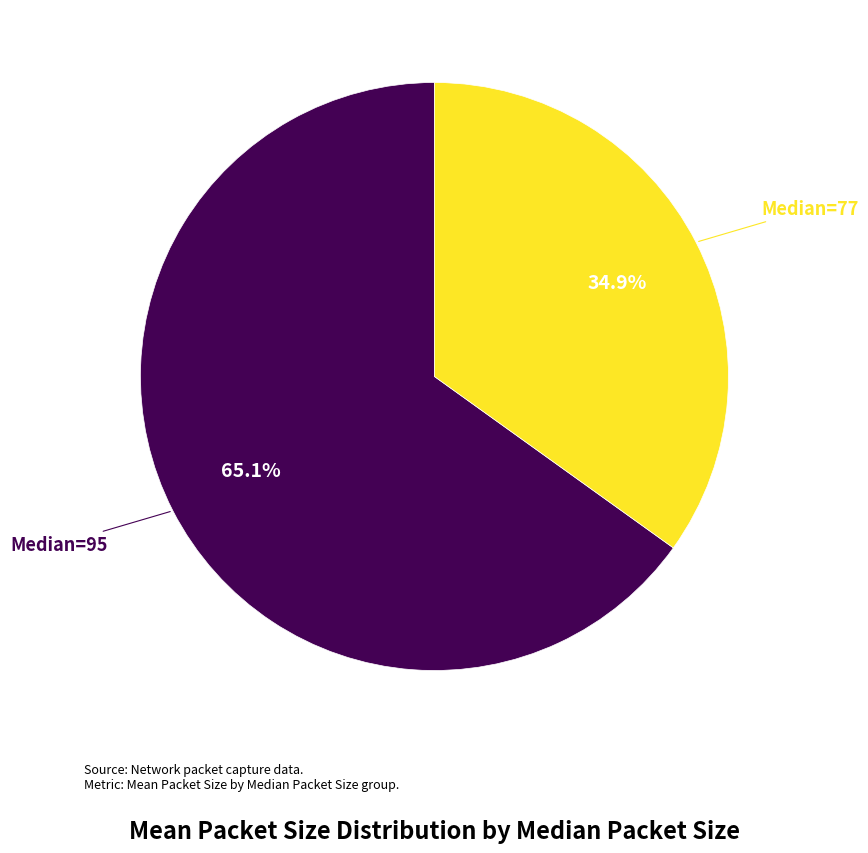

How many segments does this pie chart have?

2